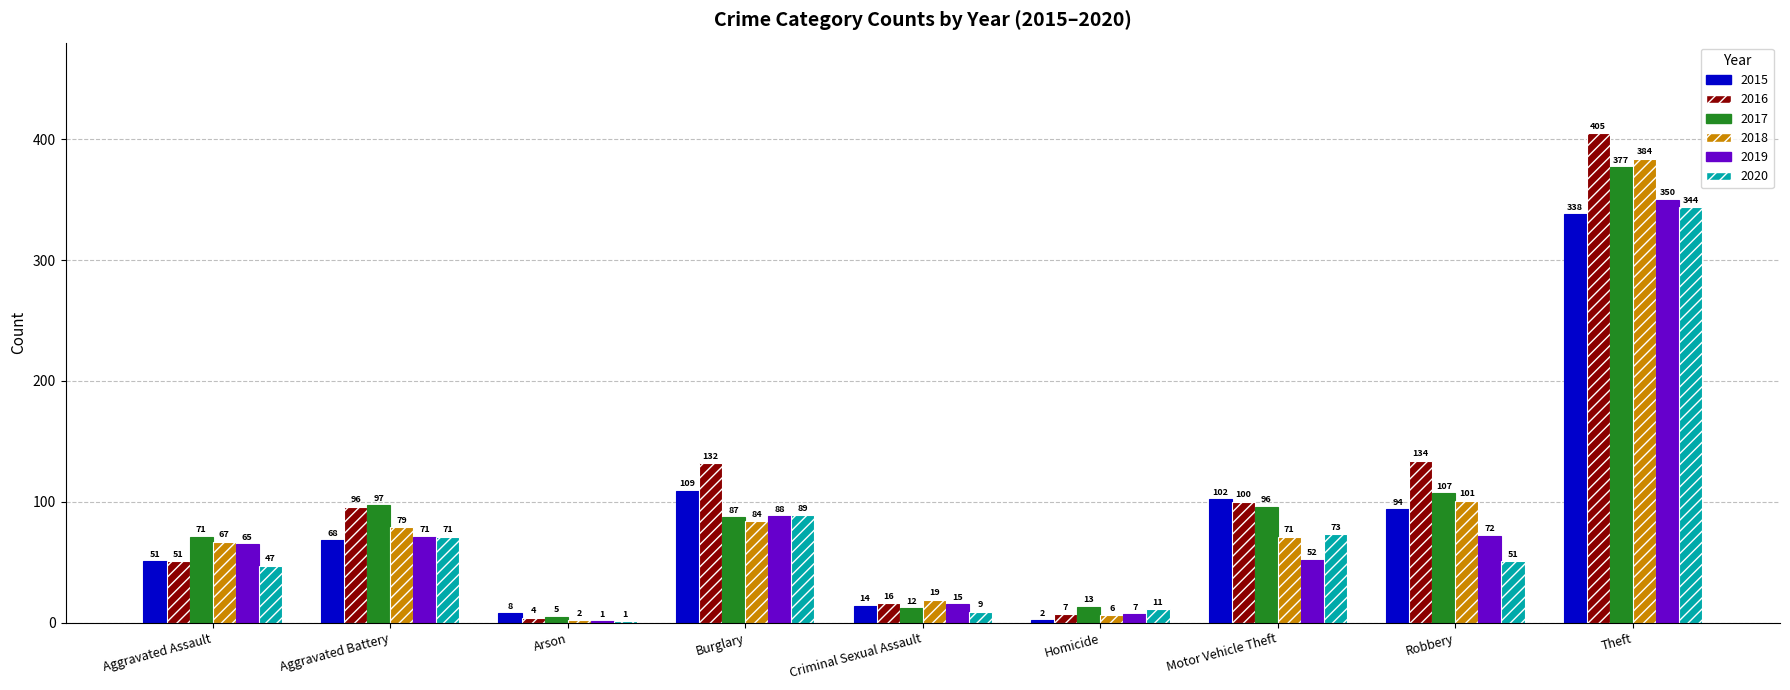

At which category is the sum across all series the highest?

Theft